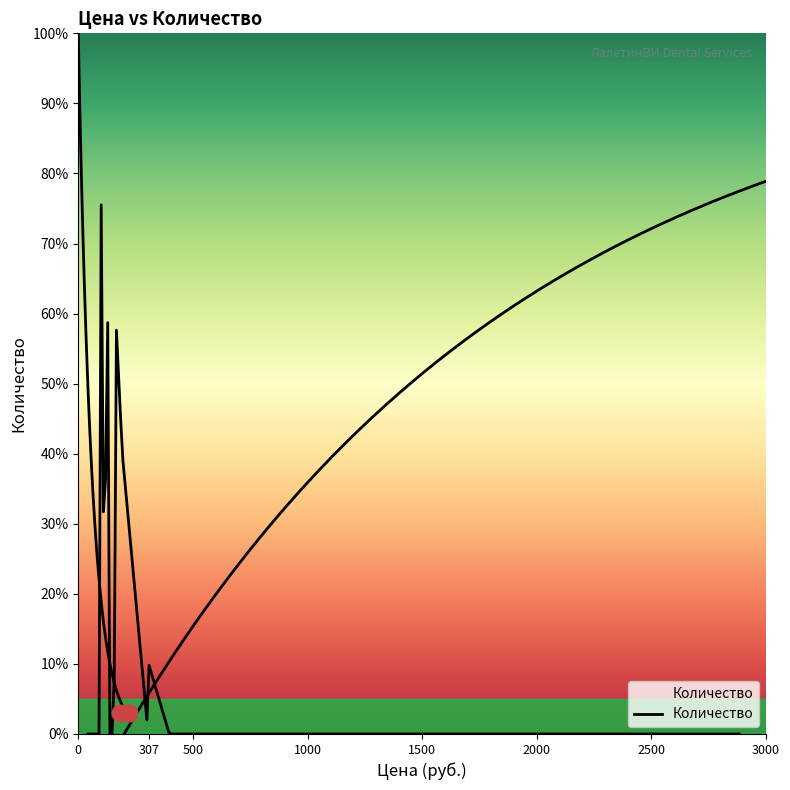

How many values are between 0 and 2?

16